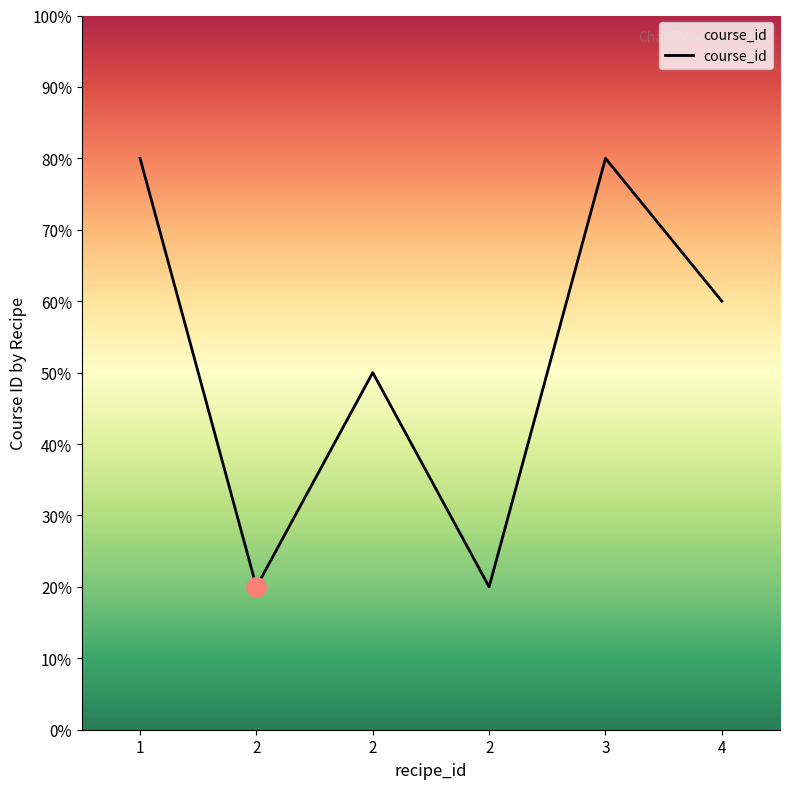

Is this an area chart (filled region under the line)?

Yes